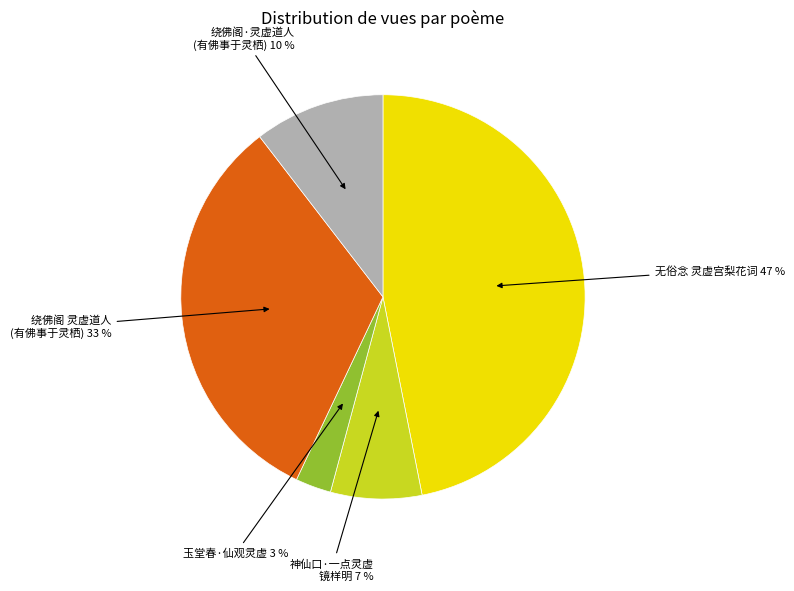

How many slices are in this pie chart?

5